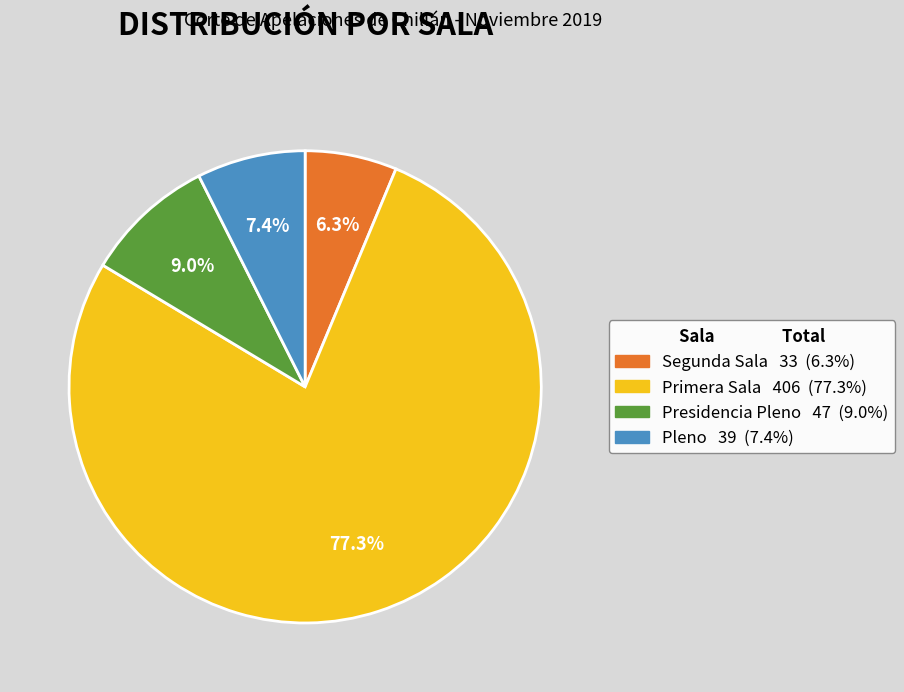

Do Primera Sala and Pleno together represent more than half of the pie?

Yes